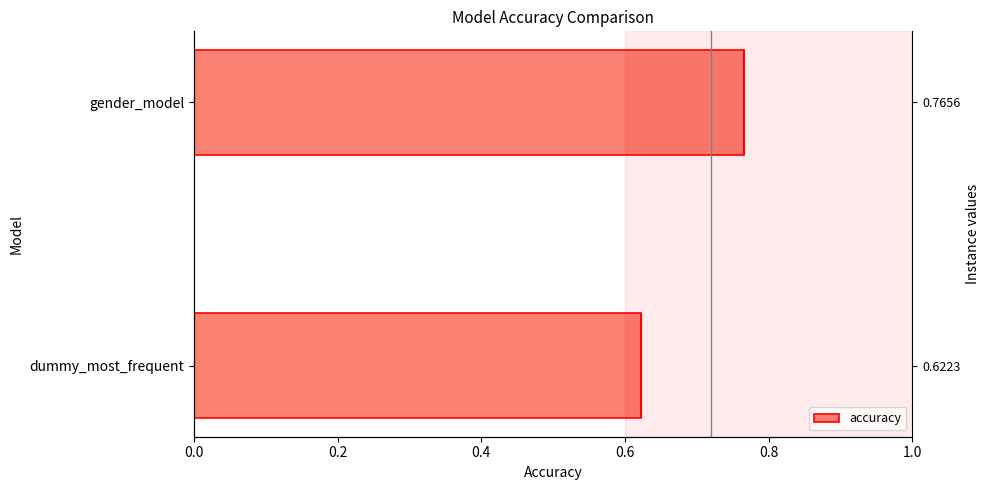

The chart shows a value of 0.6 at dummy_most_frequent. True or false?

True